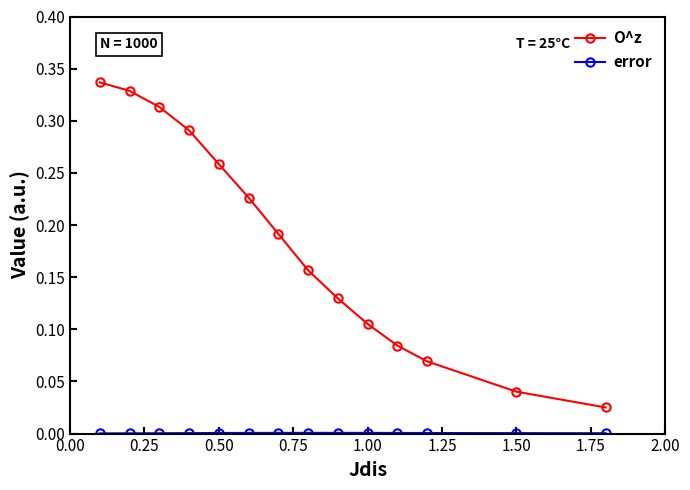

True or false: O^z has more than 1 interior local peaks.

False